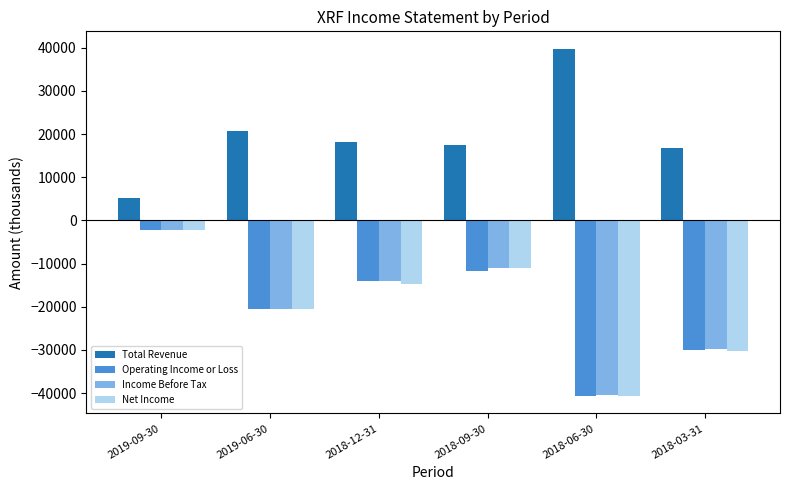

What is the total value across all series at 2018-06-30?

-82000